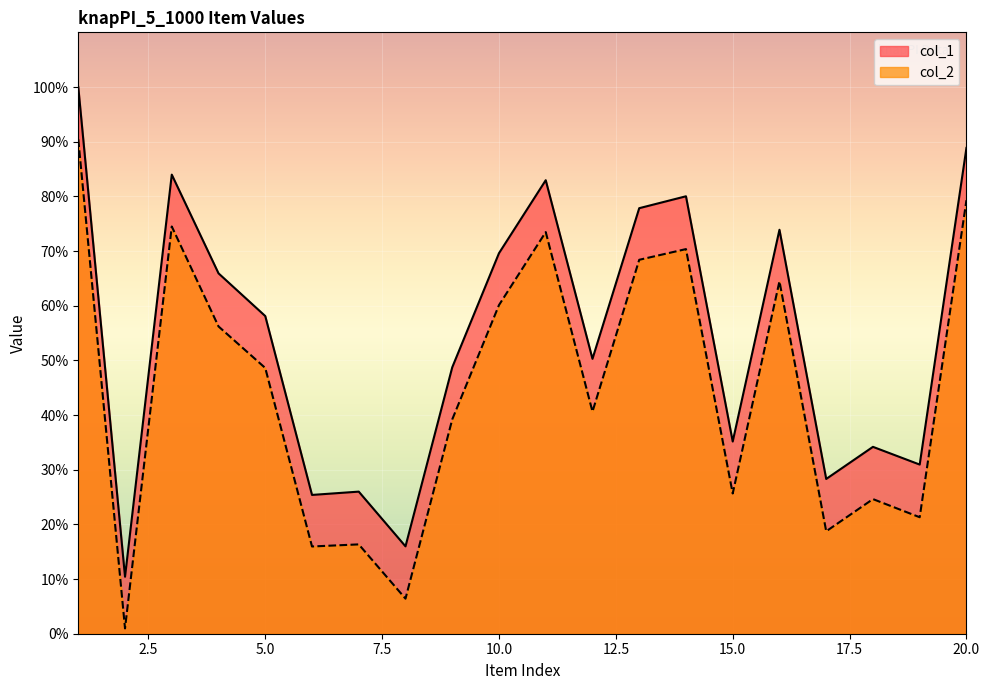

At which category is the sum across all series the highest?

1